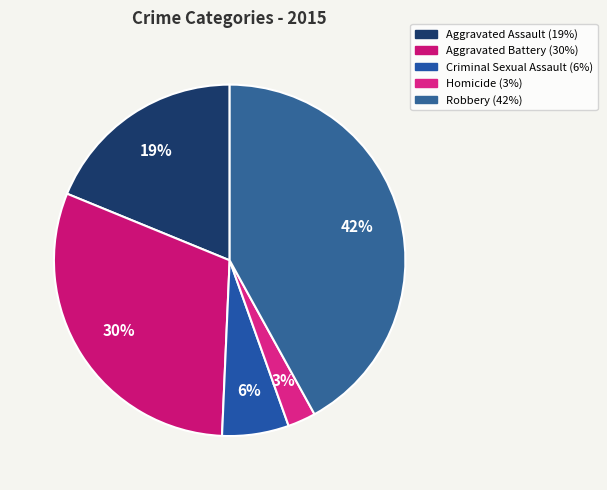

How many slices are in this pie chart?

5